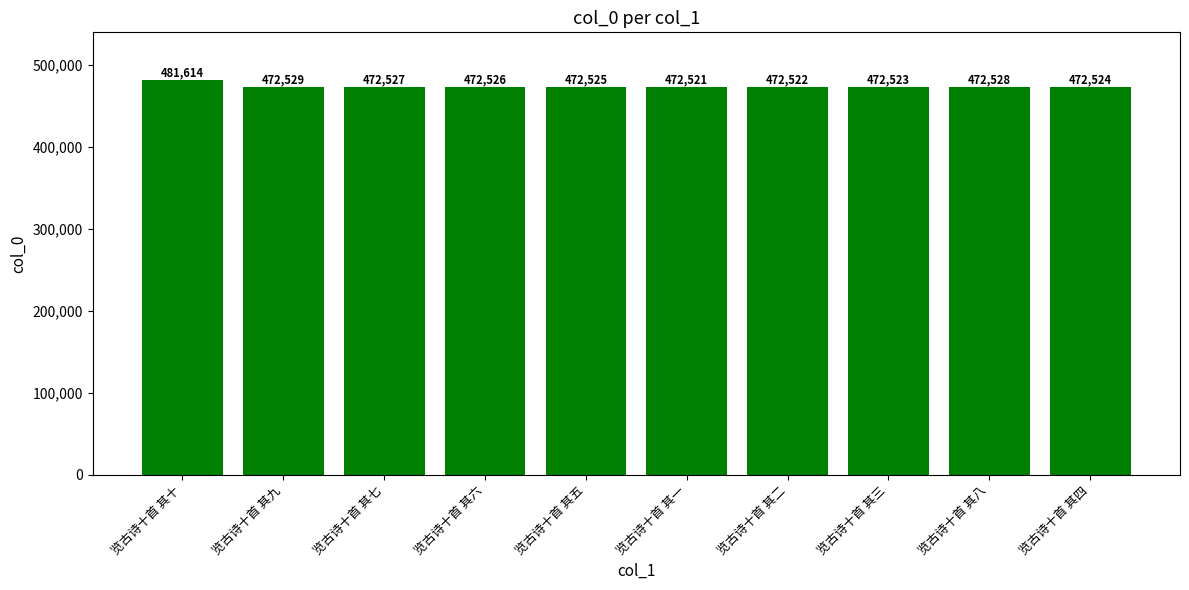

What position from the left is 览古诗十首 其四?

10